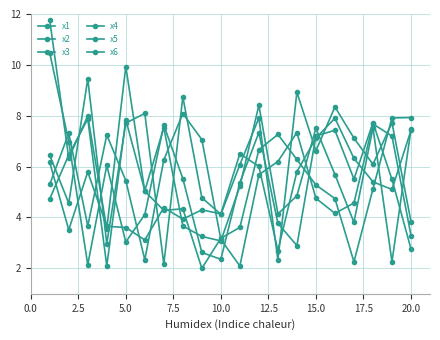

What is the value of the x2 point at the 2nd from the left?

7.3